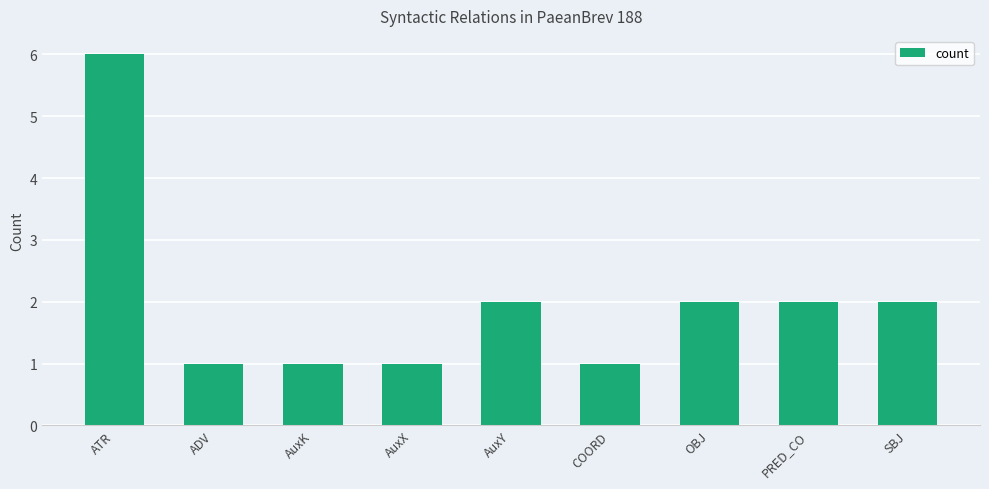

Reading left to right, extract all data points from this chart.

ATR=6	ADV=1	AuxK=1	AuxX=1	AuxY=2	COORD=1	OBJ=2	PRED_CO=2	SBJ=2